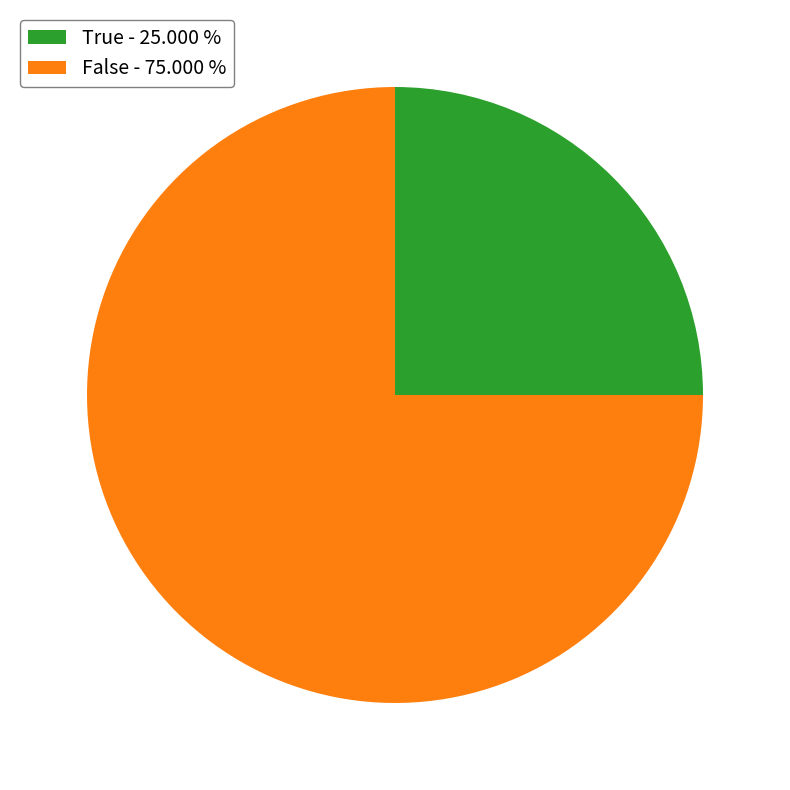

What is the ratio of the value at False - 75.000 % to the value at True - 25.000 %?

3.0